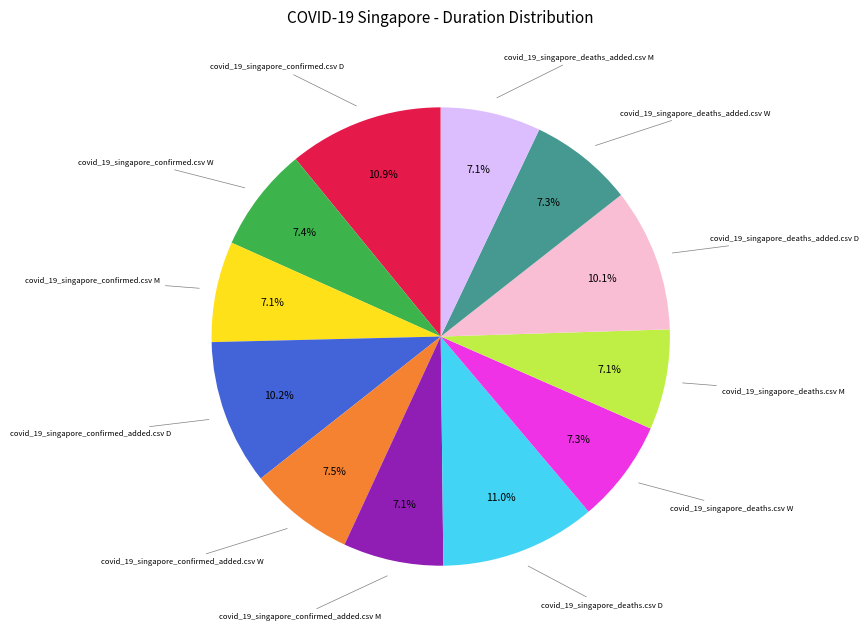

Is there a majority slice in this chart?

No